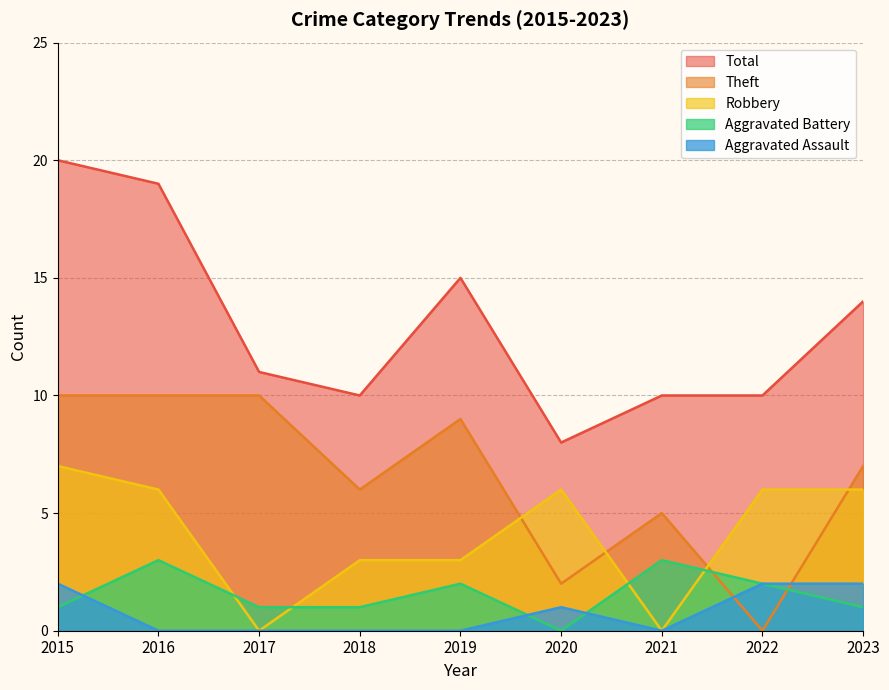

In Total, how many points are higher than both neighbors (excluding endpoints)?

1